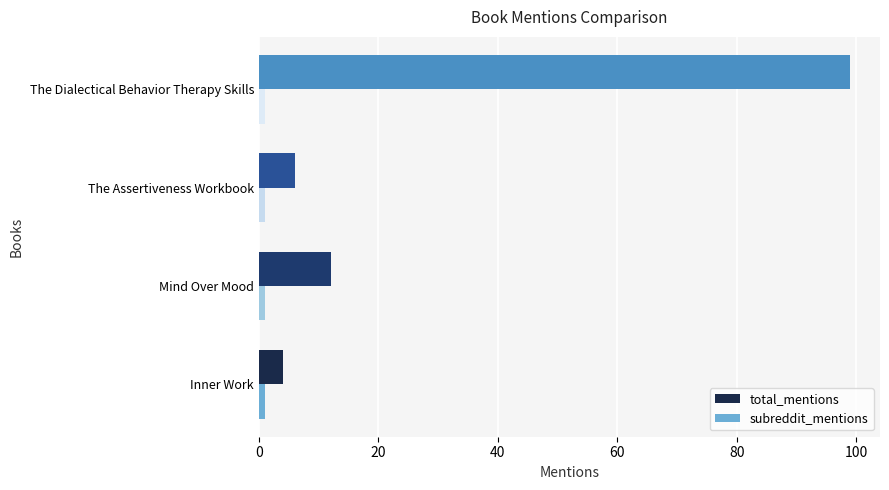

How many categories are shown in the chart?

4